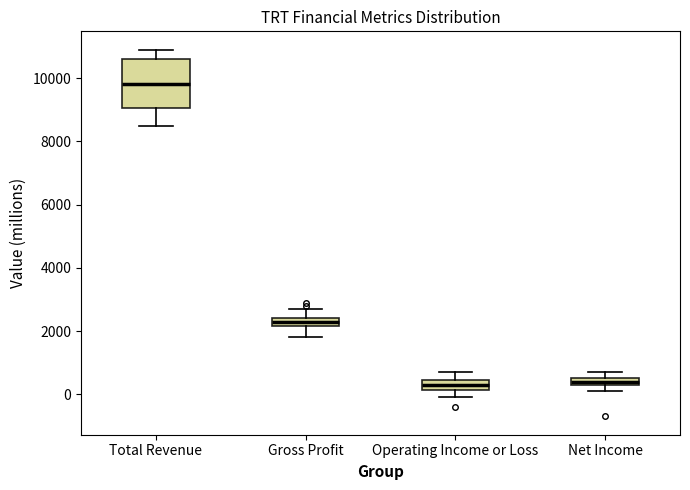

Where is the upper edge of the box for Net Income on the y-axis? The values are not printed on the chart, so give them approximately, as read against the axis.

600